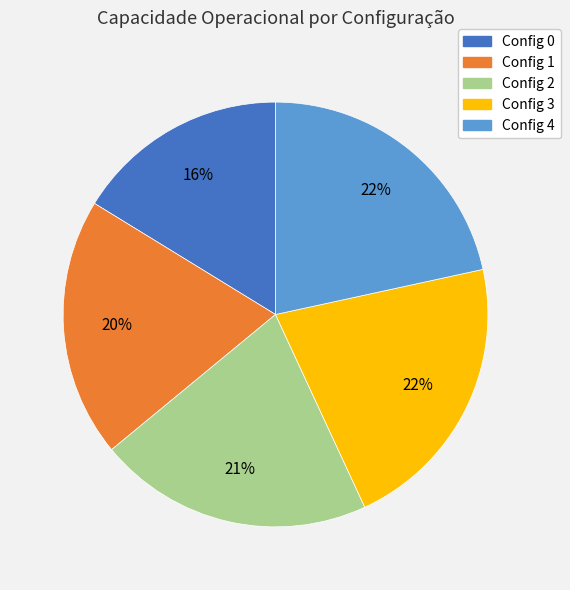

Is there any slice that represents more than half of the pie?

No